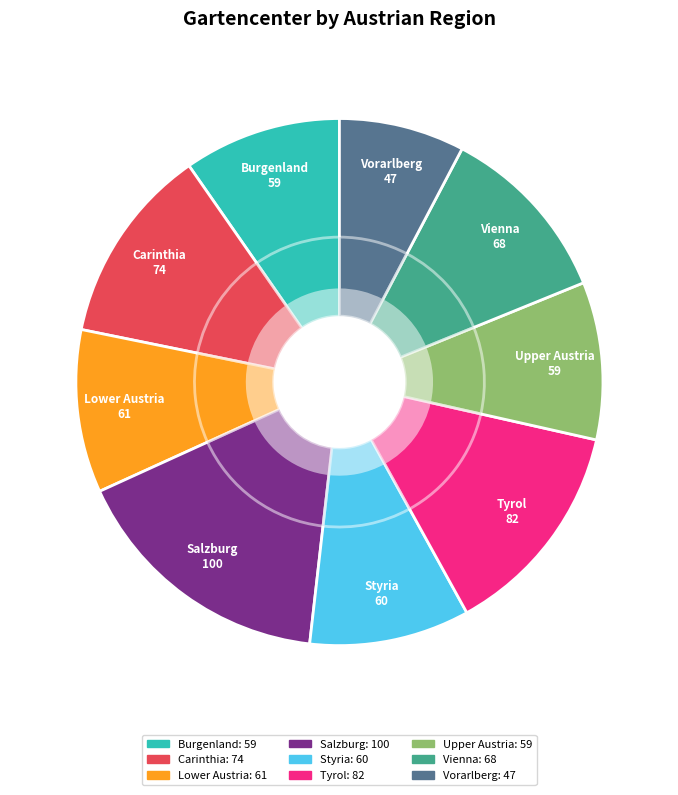

To the nearest percent, what is the difference between the largest and smallest slice percentages?

9%